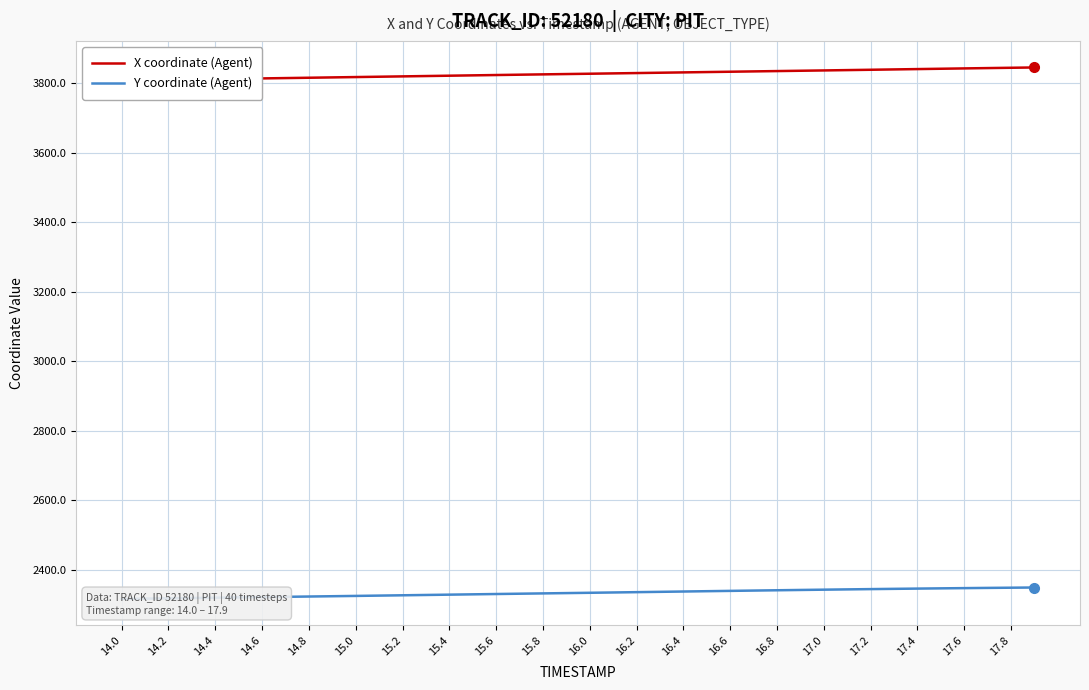

What is the value of the X coordinate (Agent) point at the 5th from the left?

3811.5